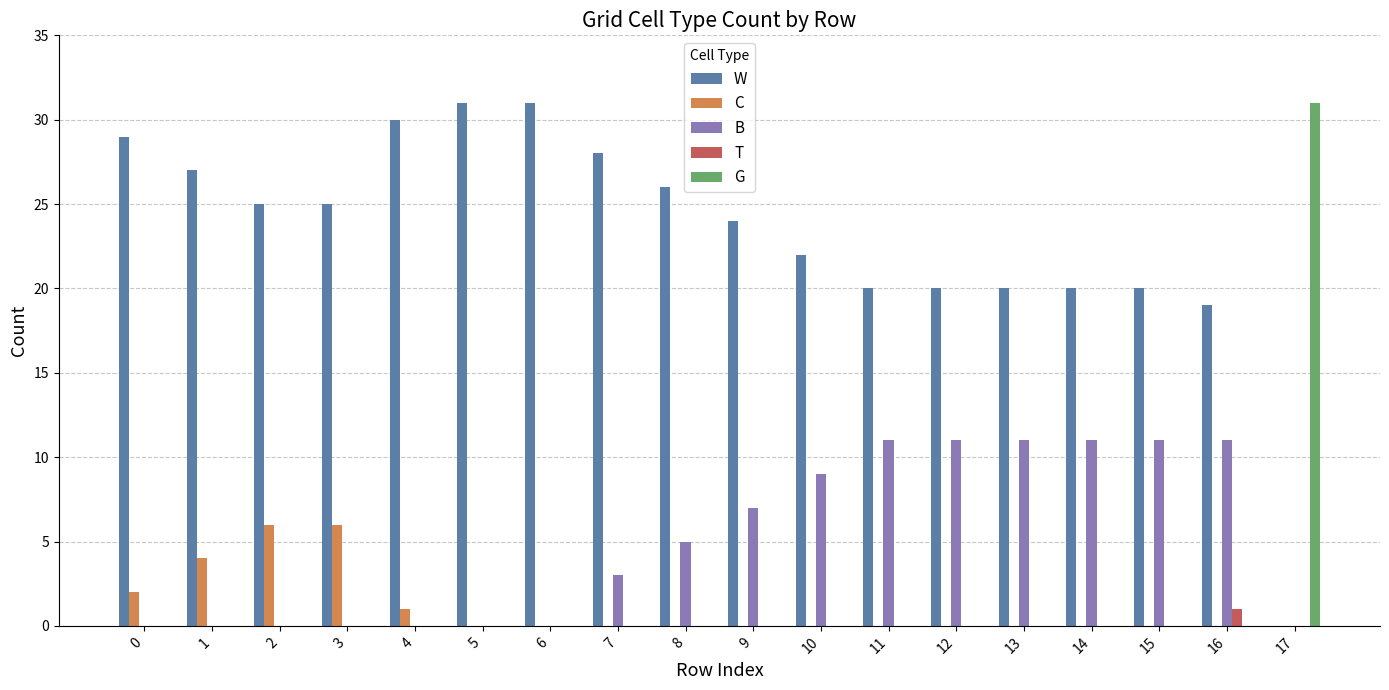

What value does the W series have at 14?

20